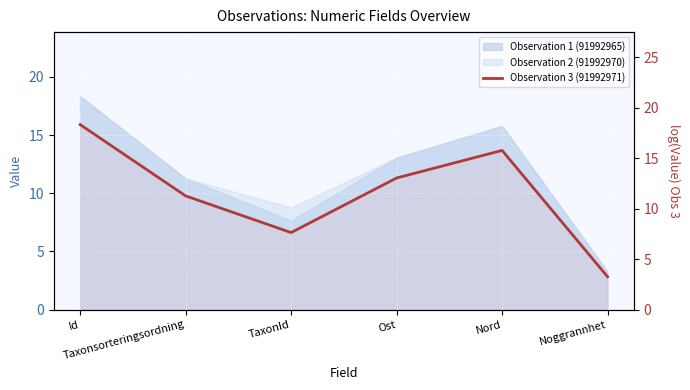

What is the difference between the maximum and second lowest values?

10.7